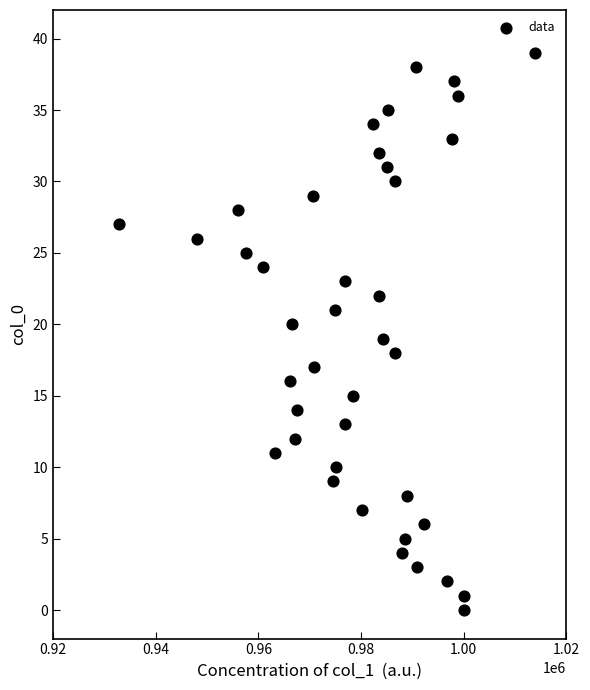

What is the range of Y values (max minus min)?

39